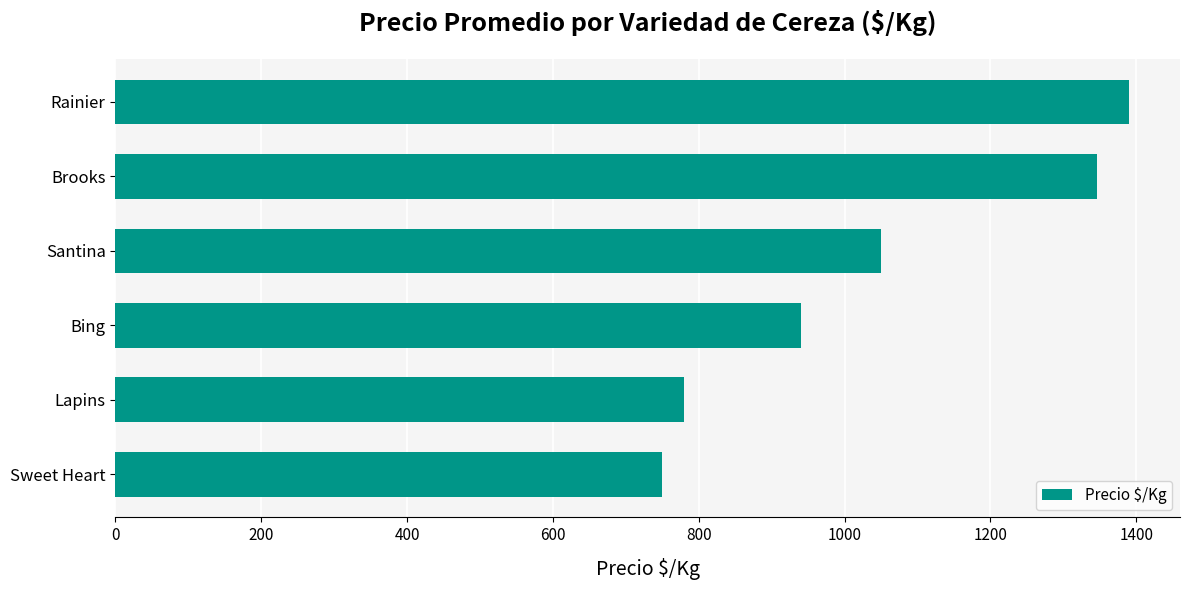

Rank the categories by value from lowest to highest.

Sweet Heart, Lapins, Bing, Santina, Brooks, Rainier